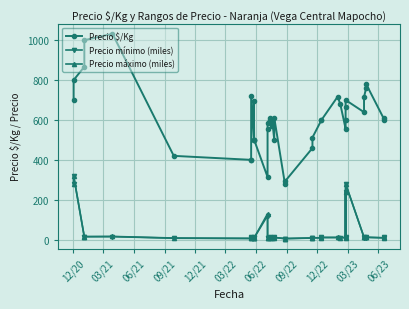

What is the value of the Precio $/Kg point at the 21st from the left?

500.0